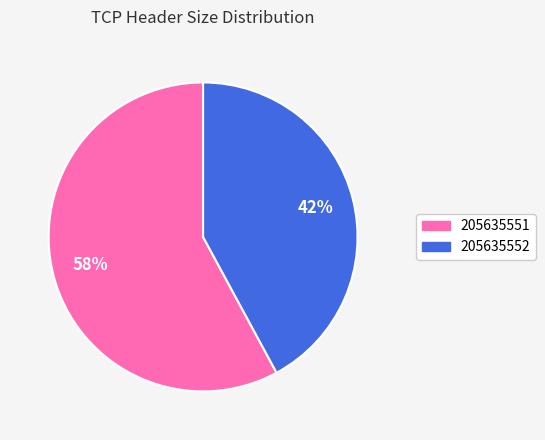

Approximately how many times larger is the value at 205635551 compared to 205635552?

1.4